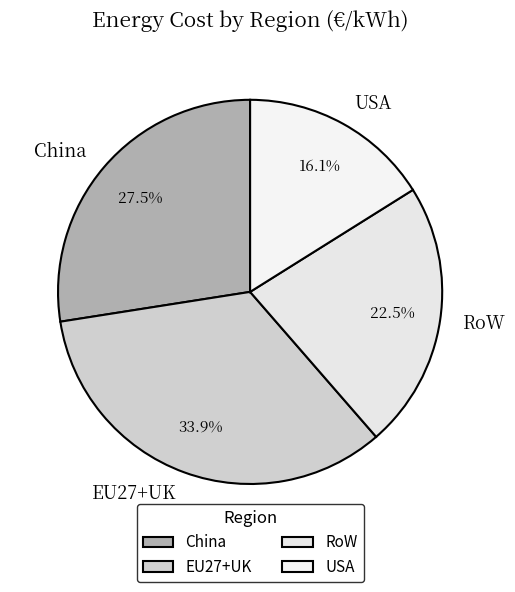

Does EU27+UK represent more than half of the total?

No